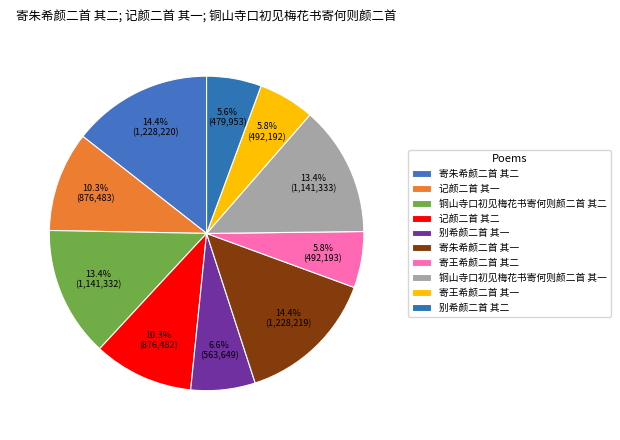

How many segments does this pie chart have?

10